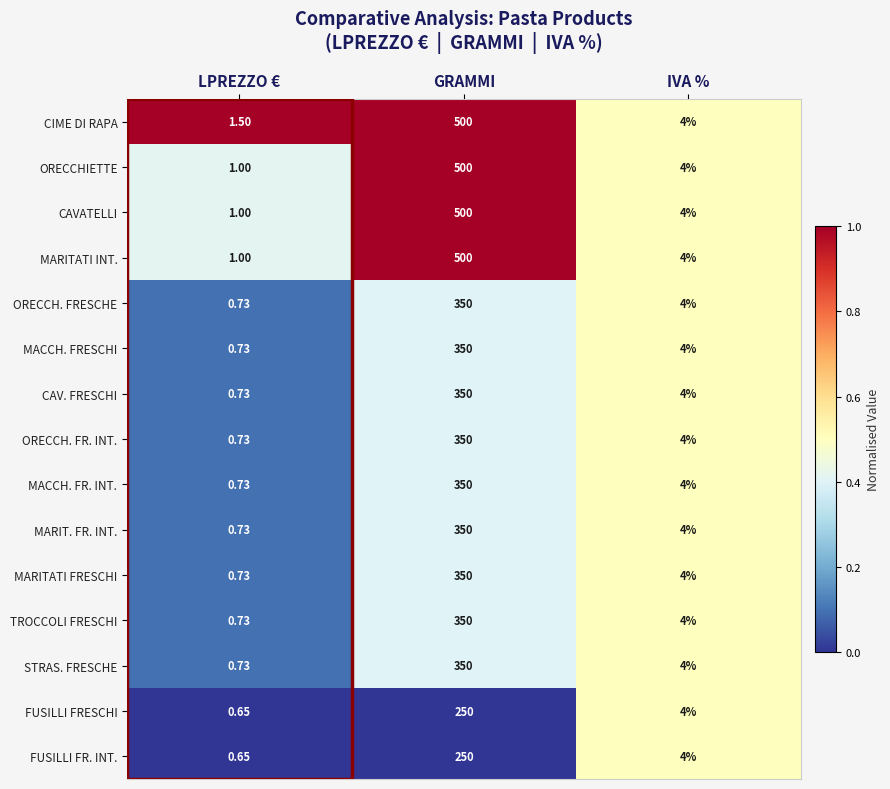

List the labels in order of MACCH. FR. INT. value, largest first.

GRAMMI, IVA %, LPREZZO €